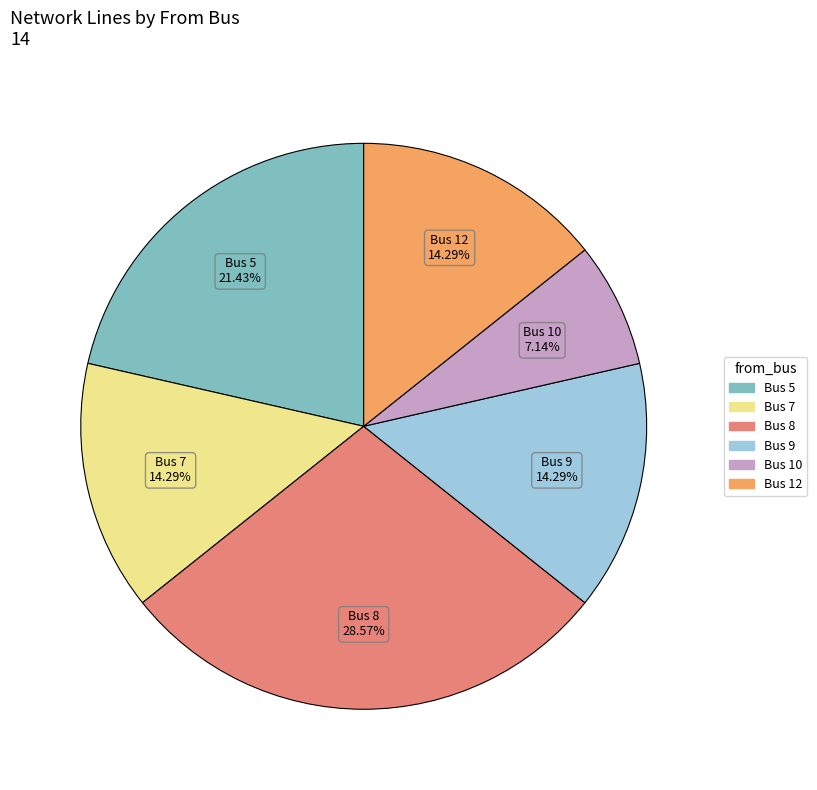

Is there any slice that represents more than half of the pie?

No